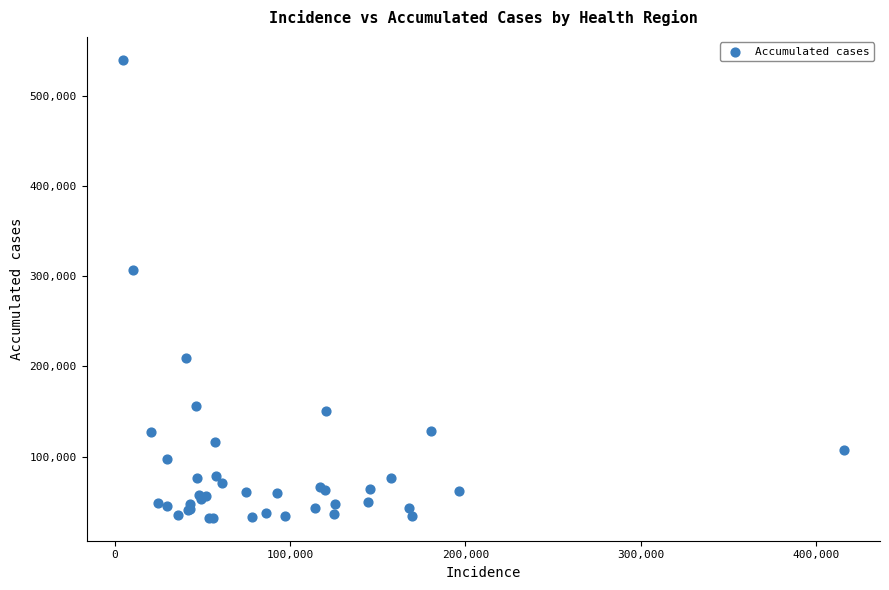

What Y value in the scatter plot is closest to 285962?

306251